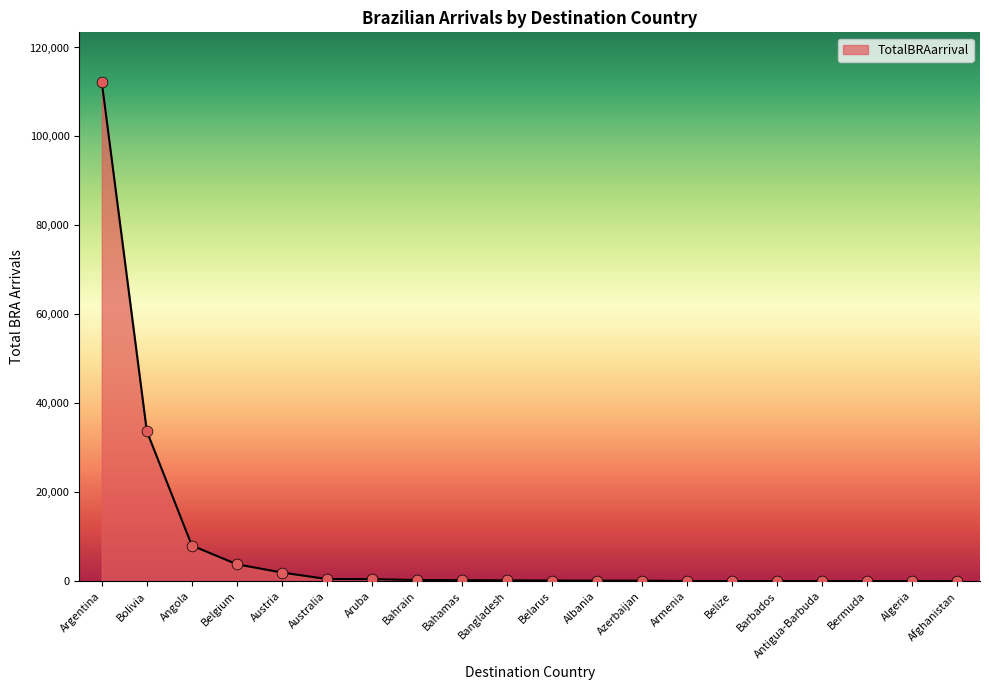

What is the ratio of the value at Belarus to the value at Aruba?

0.3